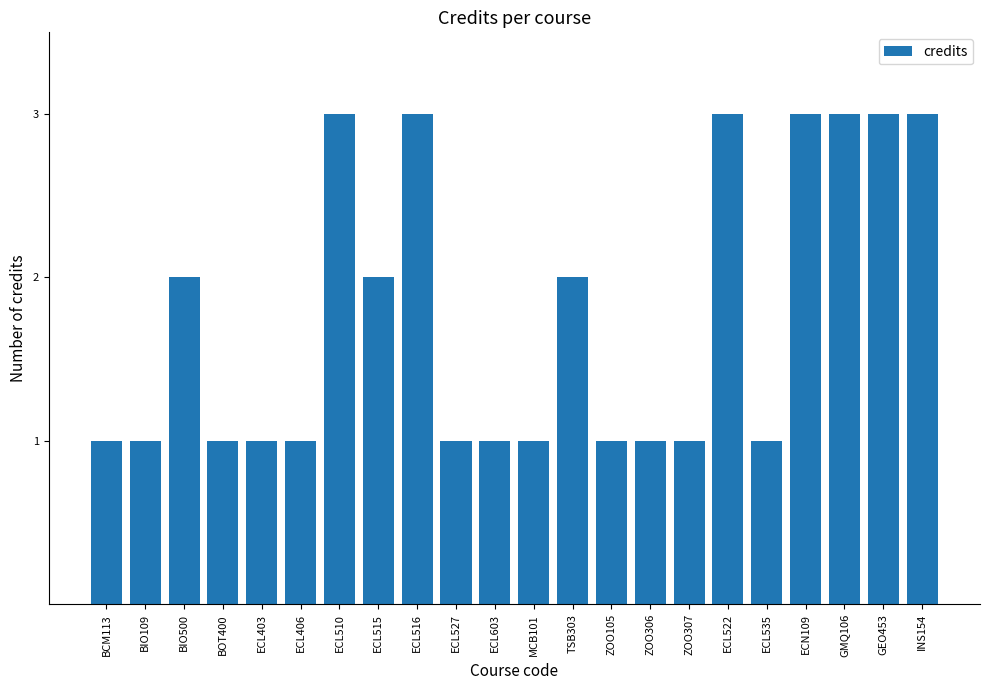

What is the difference between the maximum and second lowest values?

2